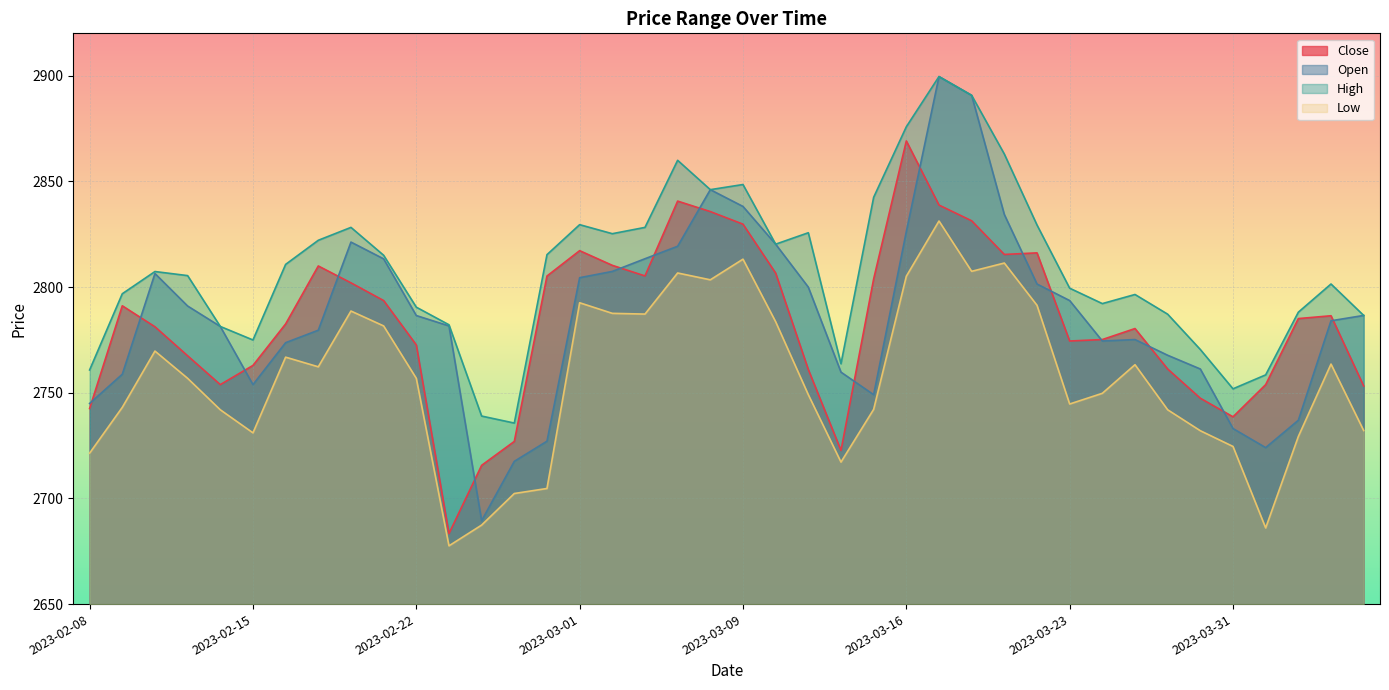

At how many categories does at least one series exceed 2744?

38